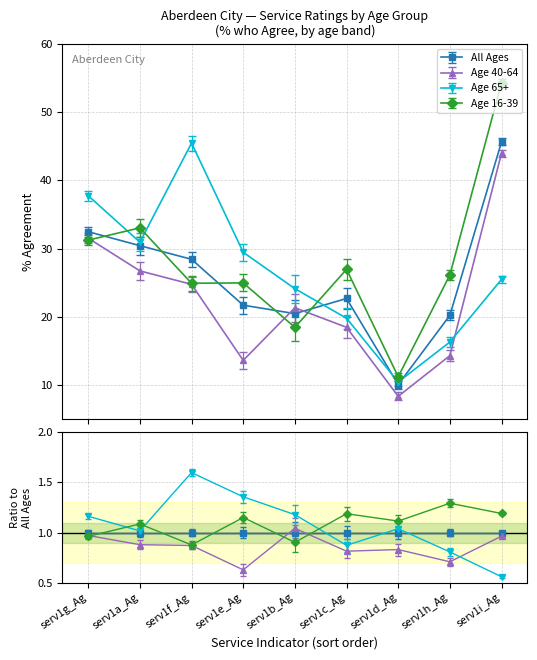

How many intersections are there between _65 and _4064?

1